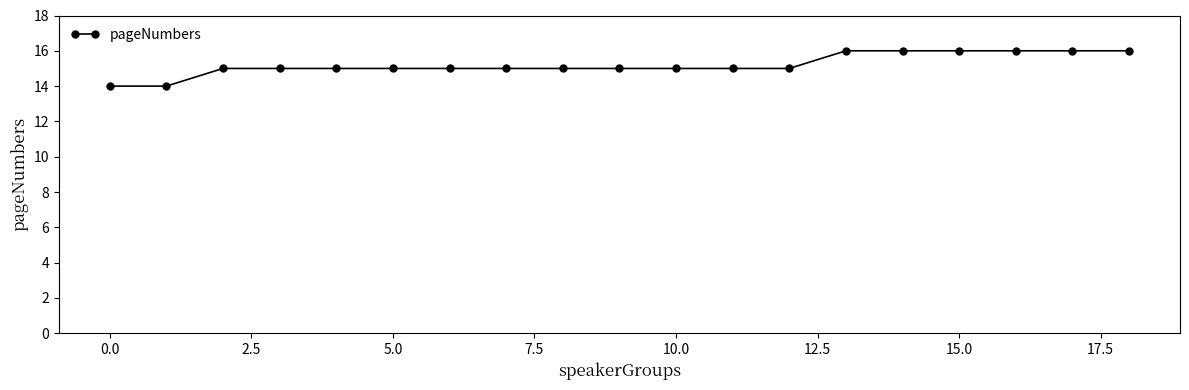

Does the chart have visible grid lines?

No